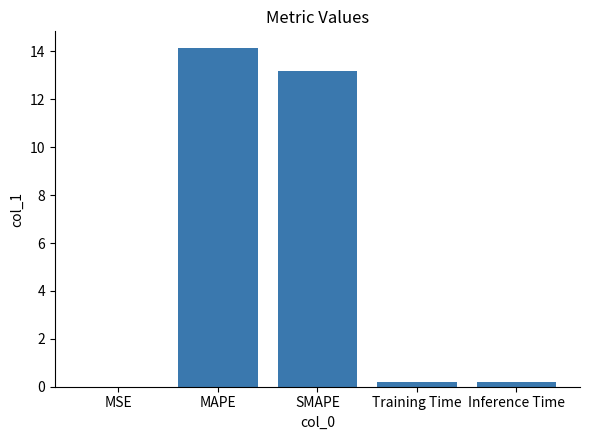

Is it true that the value at MAPE is 14.1?

True